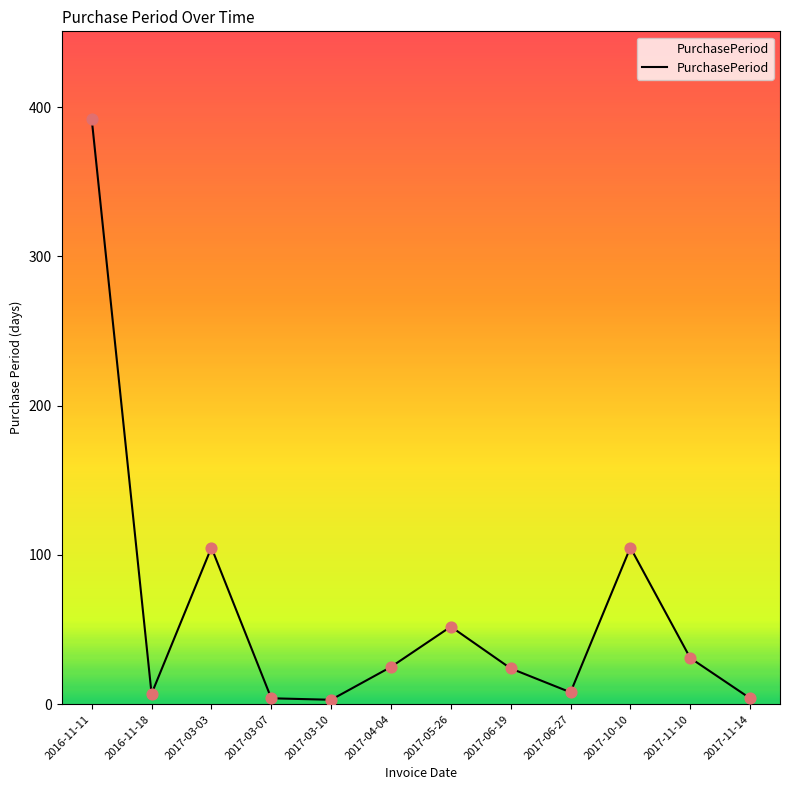

Which has a higher value, 2016-11-11 or 2016-11-18?

2016-11-11